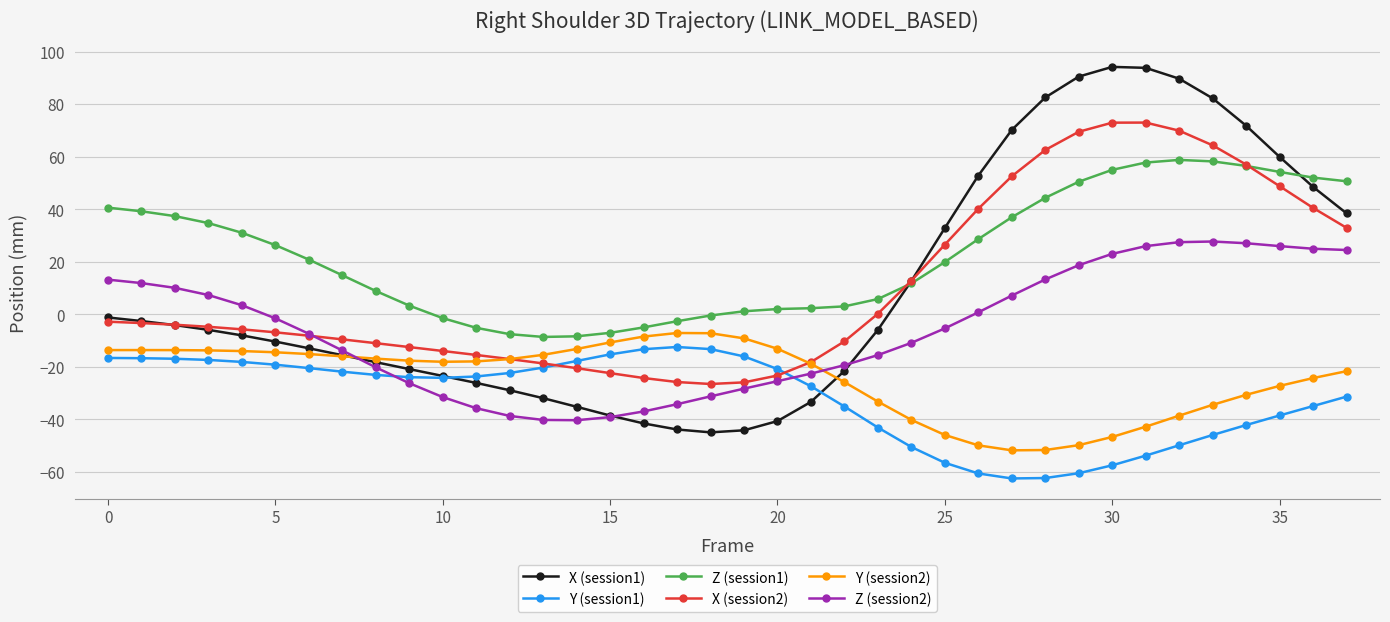

Which series has the largest total across all categories?

Z (session1)